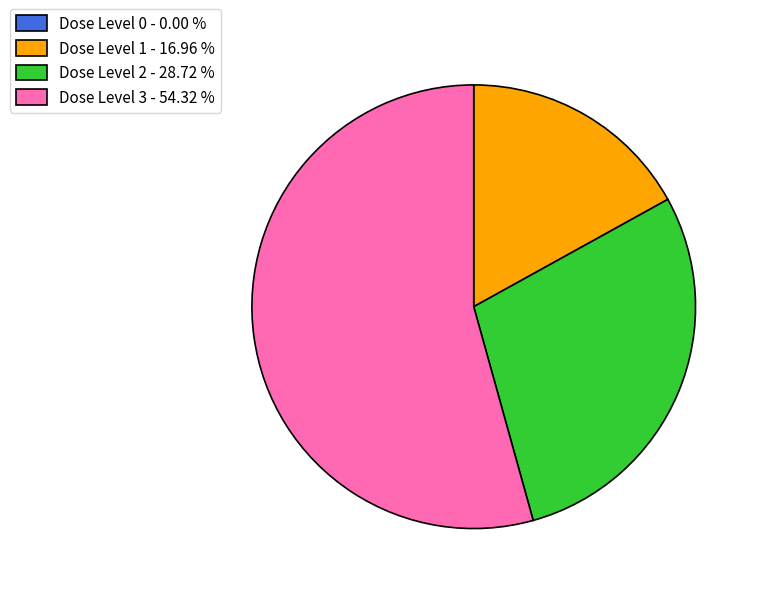

What is the ratio of the value at Dose Level 3 - 54.32 % to the value at Dose Level 1 - 16.96 %?

3.2